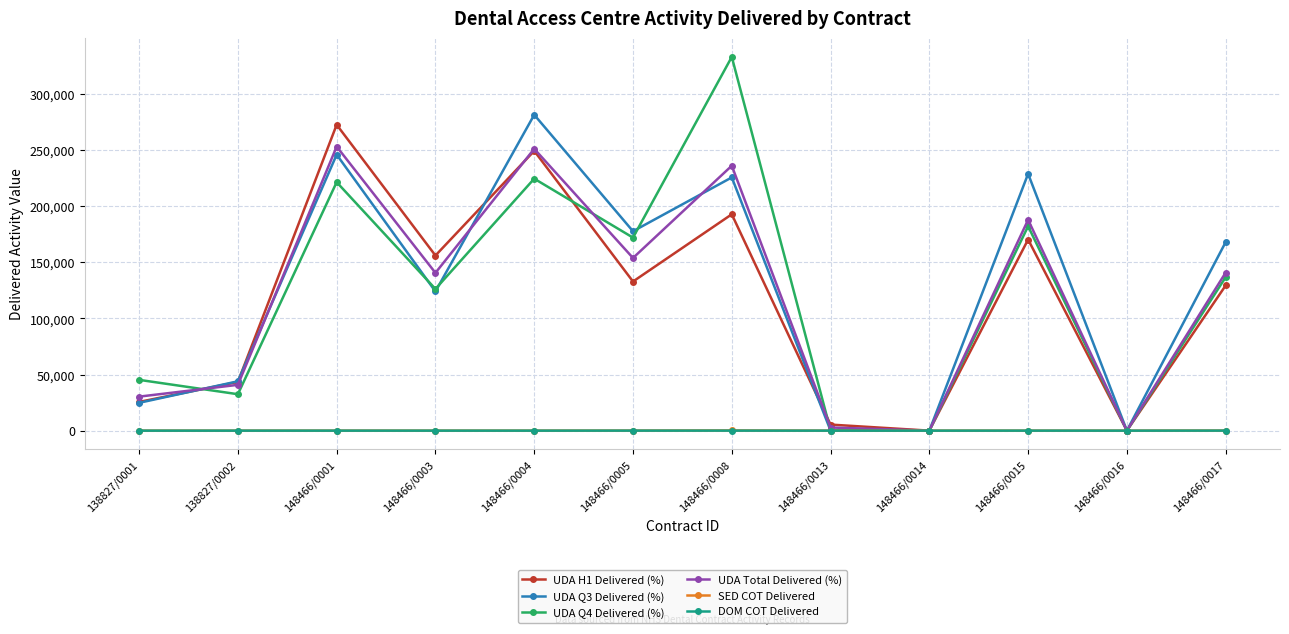

Count the number of categories in the chart.

12